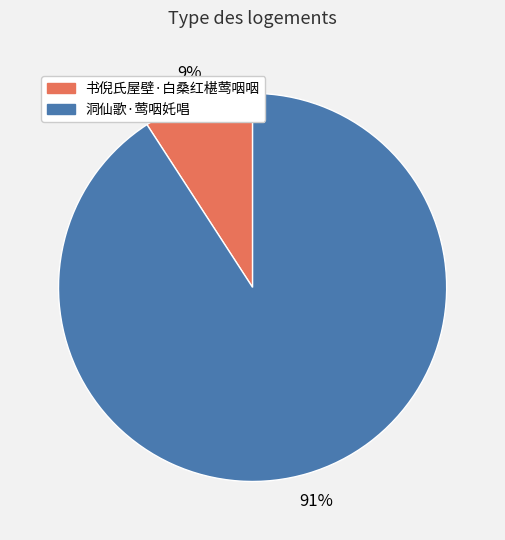

What percentage is the 书倪氏屋壁·白桑红椹莺咽咽 slice, to the nearest percent?

9%